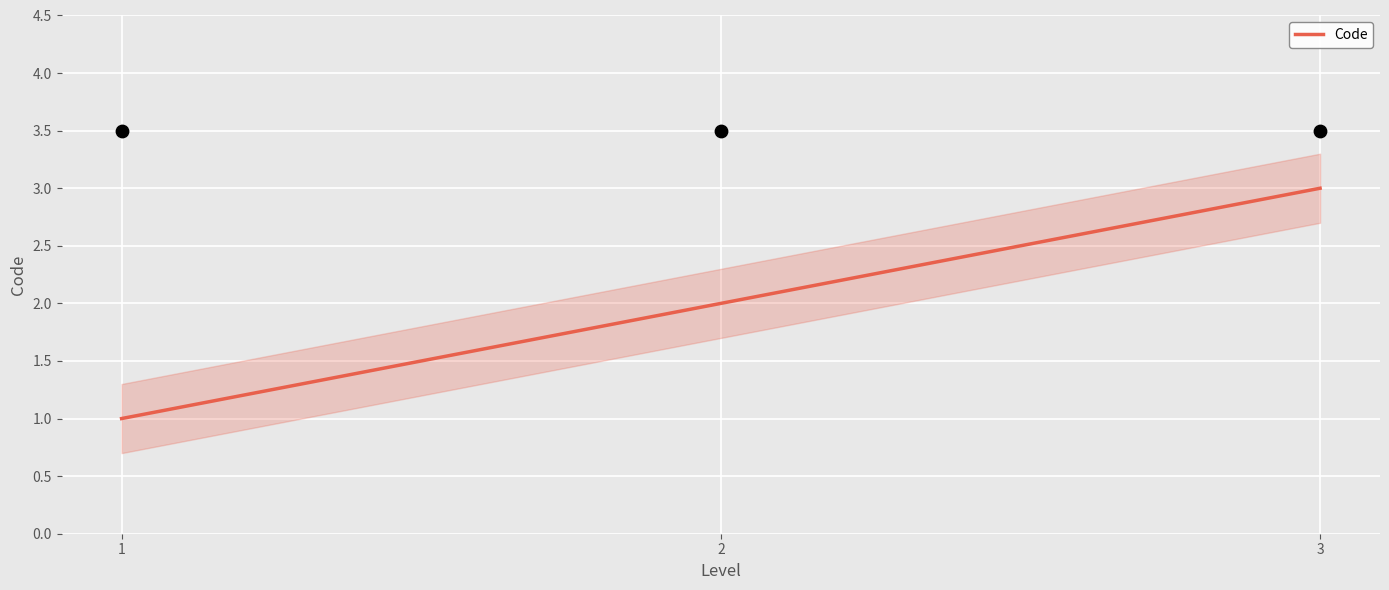

What is the change in value from 1 to 2?

+1